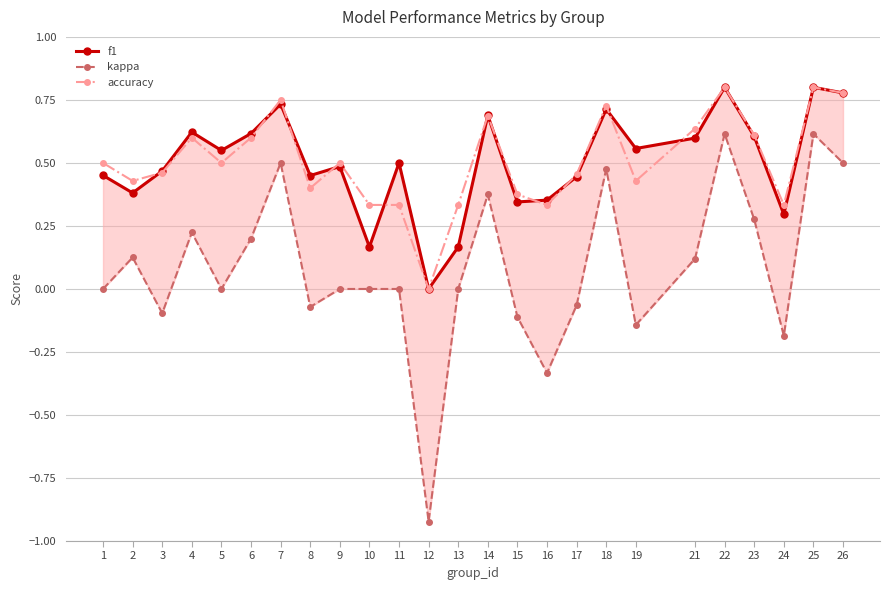

Reading left to right, transcribe all the data shown in this chart.

f1: 1=0.5	2=0.4	3=0.5	4=0.6	5=0.5	6=0.6	7=0.7	8=0.5	9=0.5	10=0.2	11=0.5	12=0.0	13=0.2	14=0.7	15=0.3	16=0.4	17=0.4	18=0.7	19=0.6	21=0.6	22=0.8	23=0.6	24=0.3	25=0.8	26=0.8
kappa: 1=0.0	2=0.1	3=-0.1	4=0.2	5=0.0	6=0.2	7=0.5	8=-0.1	9=0.0	10=0.0	11=0.0	12=-0.9	13=0.0	14=0.4	15=-0.1	16=-0.3	17=-0.1	18=0.5	19=-0.1	21=0.1	22=0.6	23=0.3	24=-0.2	25=0.6	26=0.5
accuracy: 1=0.5	2=0.4	3=0.5	4=0.6	5=0.5	6=0.6	7=0.8	8=0.4	9=0.5	10=0.3	11=0.3	12=0.0	13=0.3	14=0.7	15=0.4	16=0.3	17=0.5	18=0.7	19=0.4	21=0.6	22=0.8	23=0.6	24=0.3	25=0.8	26=0.8